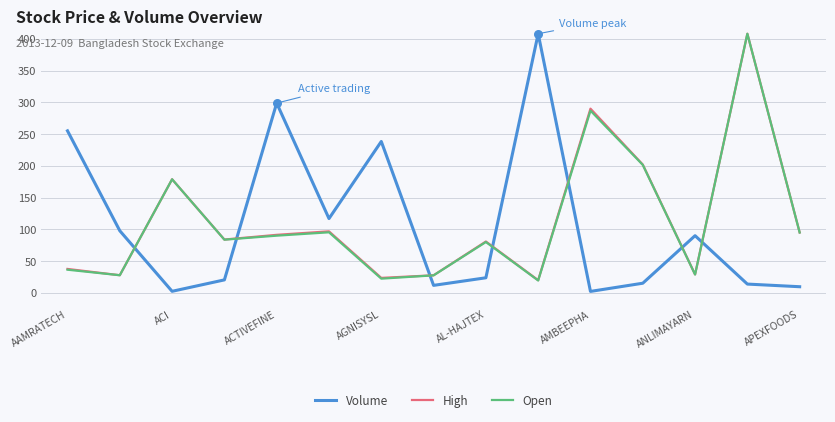

At how many categories does at least one series exceed 70?

14